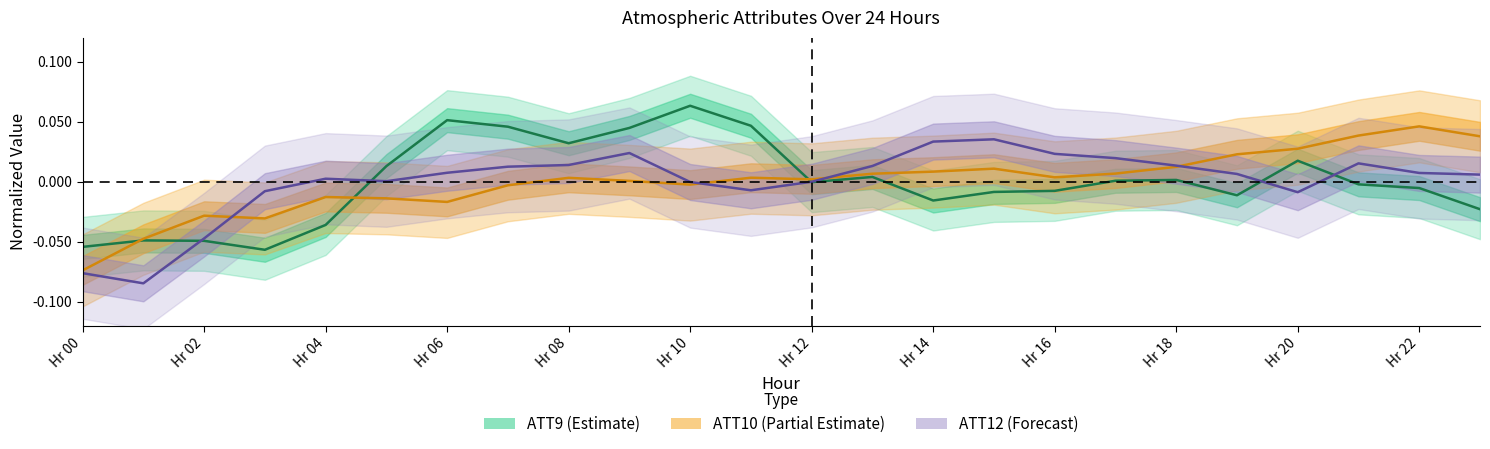

In ATT9, how many points are higher than both neighbors (excluding endpoints)?

6